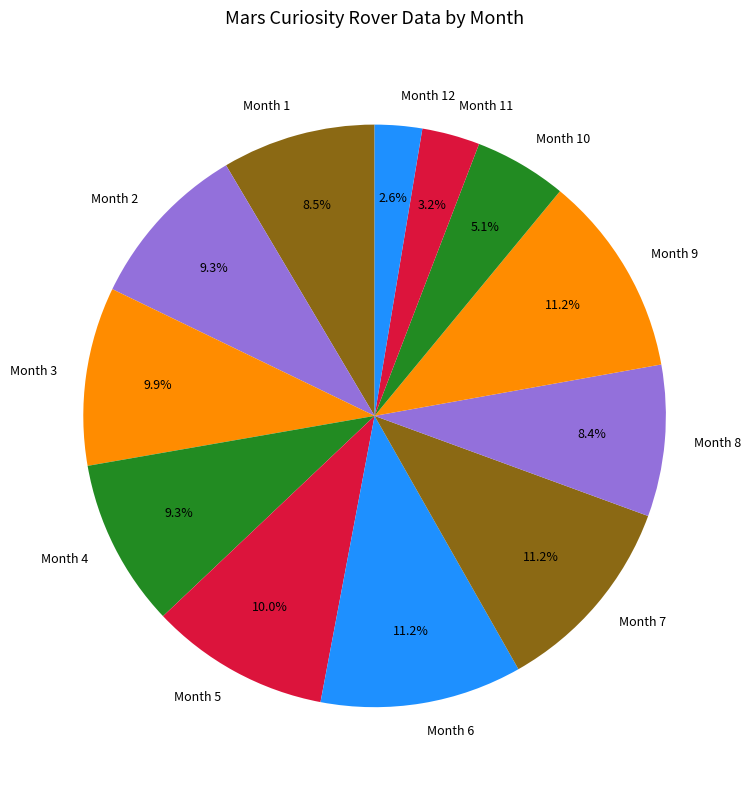

Is there any slice that represents more than half of the pie?

No